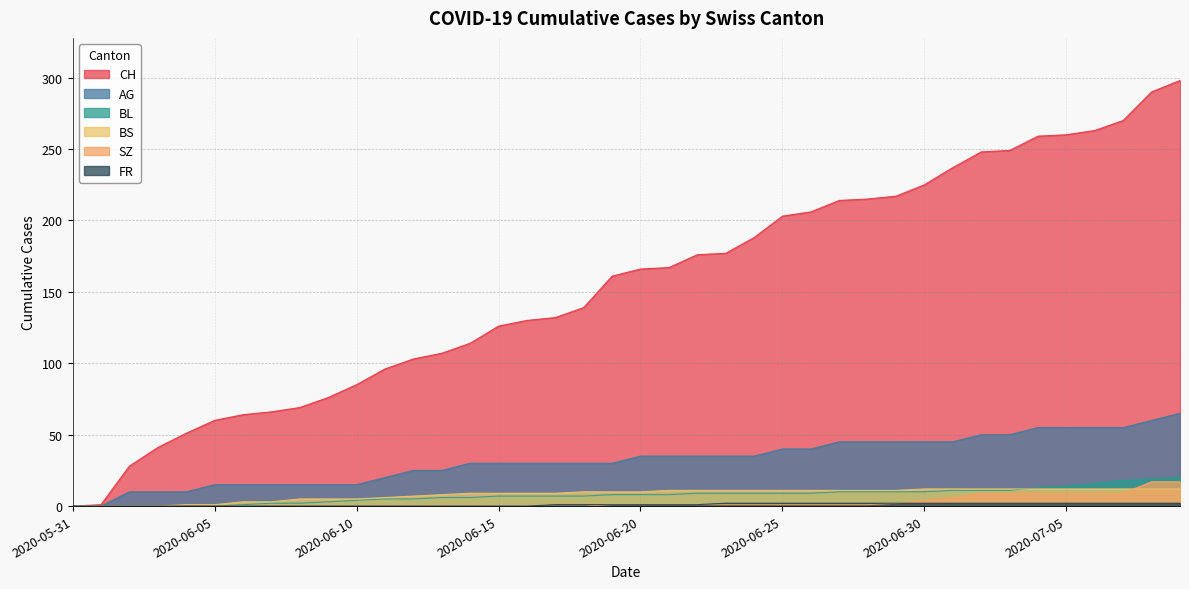

How many lines are shown in the chart?

6